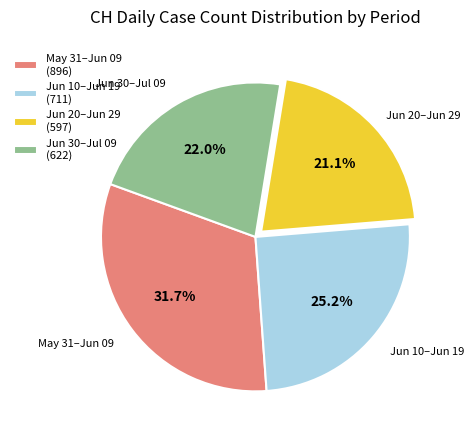

Between Jun 20–Jun 29 (597) and May 31–Jun 09 (896), which is larger?

May 31–Jun 09 (896)